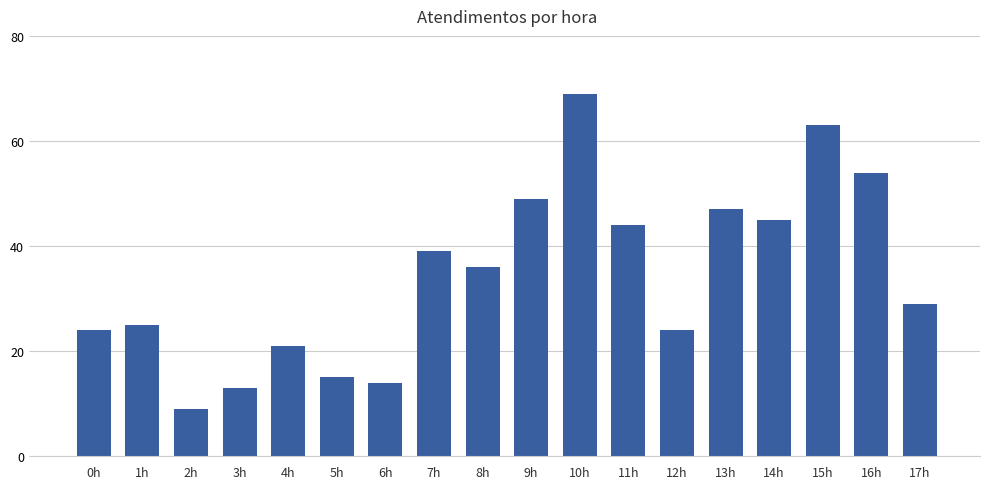

Reading left to right, what are all the values shown in this chart?

0h=24	1h=25	2h=9	3h=13	4h=21	5h=15	6h=14	7h=39	8h=36	9h=49	10h=69	11h=44	12h=24	13h=47	14h=45	15h=63	16h=54	17h=29